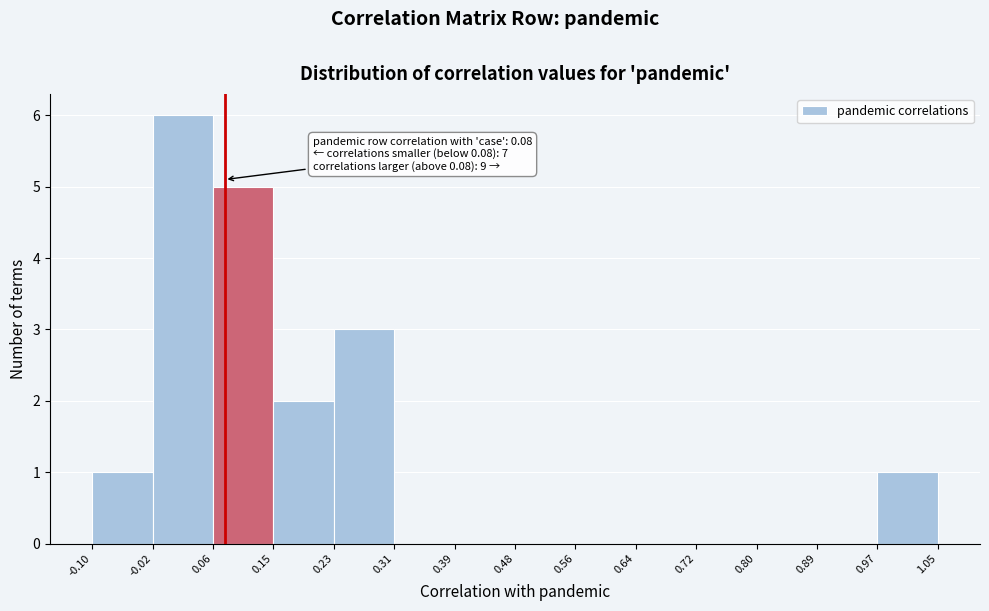

Which range on the x-axis has the tallest bar?

-0.02 to 0.06